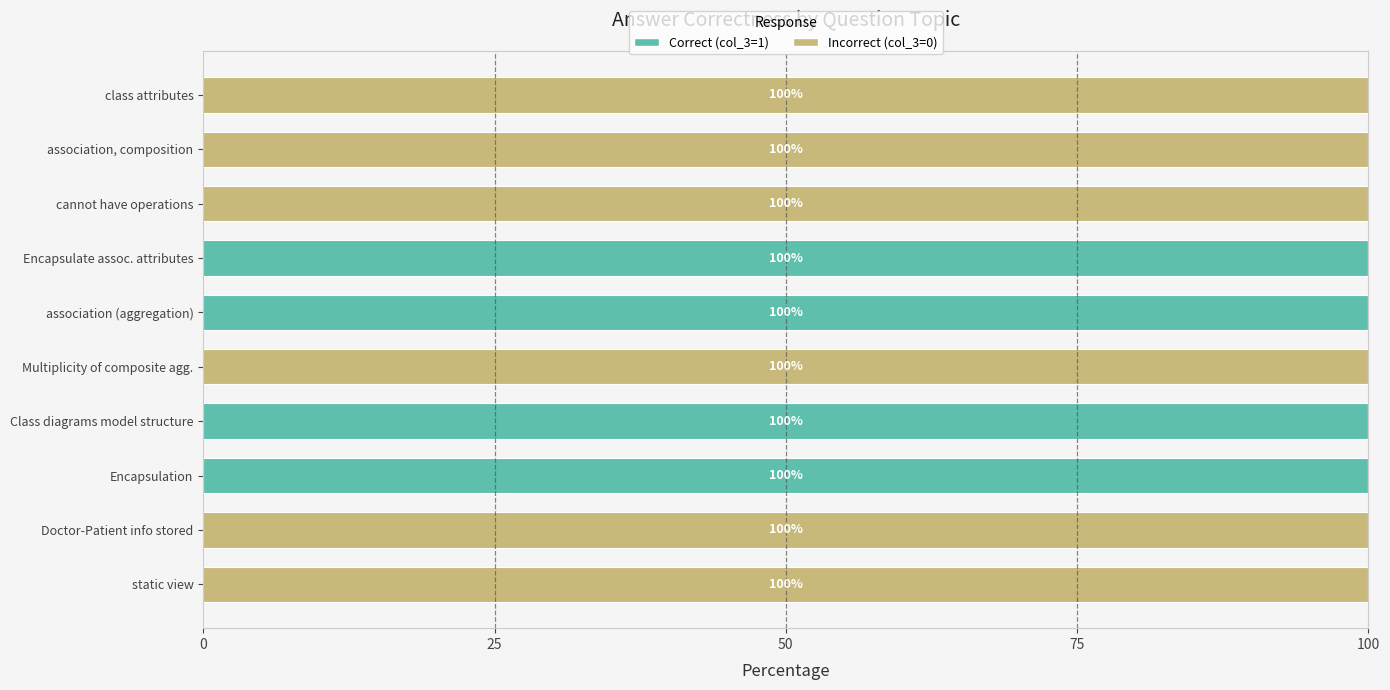

What is the total value across all series at association, composition?

100